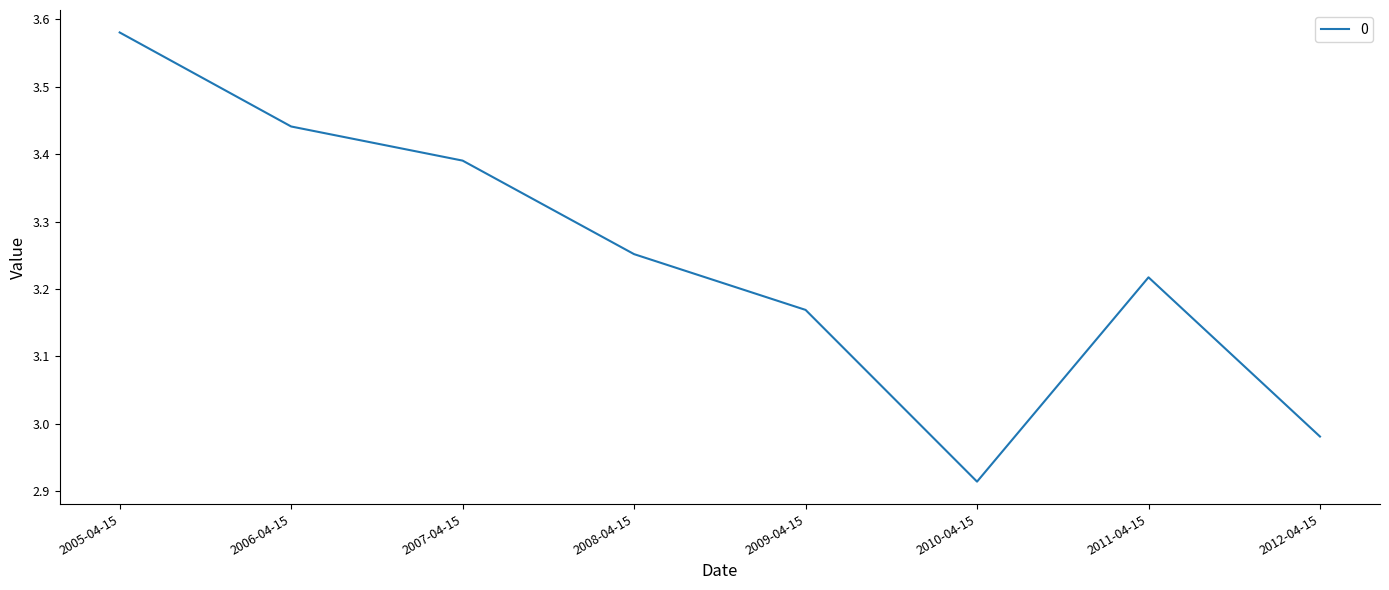

List the labels in order of value, smallest first.

2010-04-15, 2012-04-15, 2009-04-15, 2011-04-15, 2008-04-15, 2007-04-15, 2006-04-15, 2005-04-15